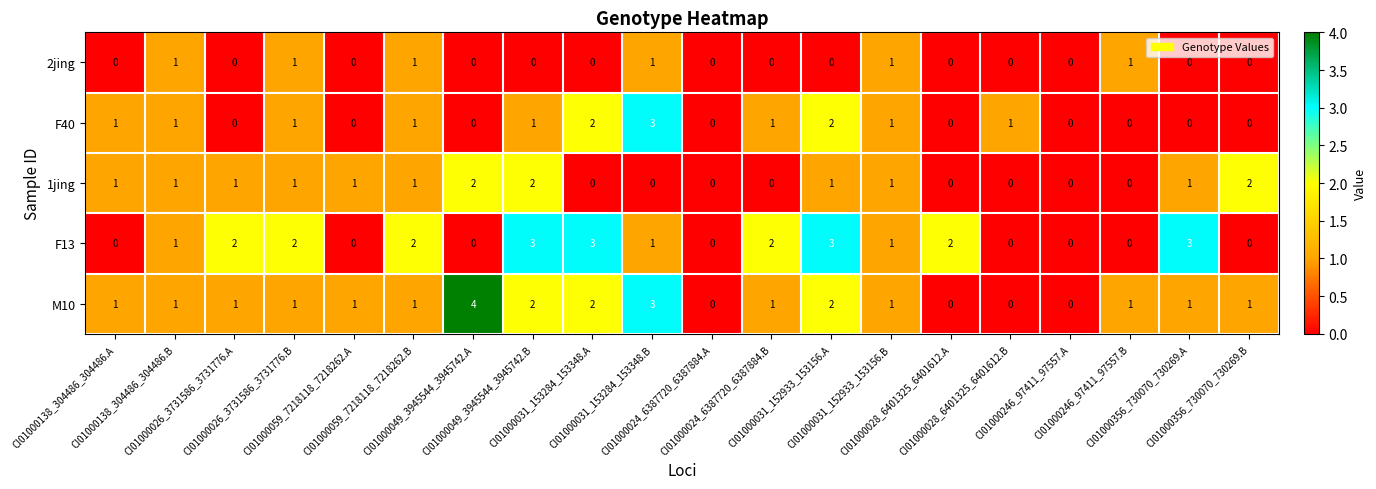

Which series has the widest spread of values?

M10